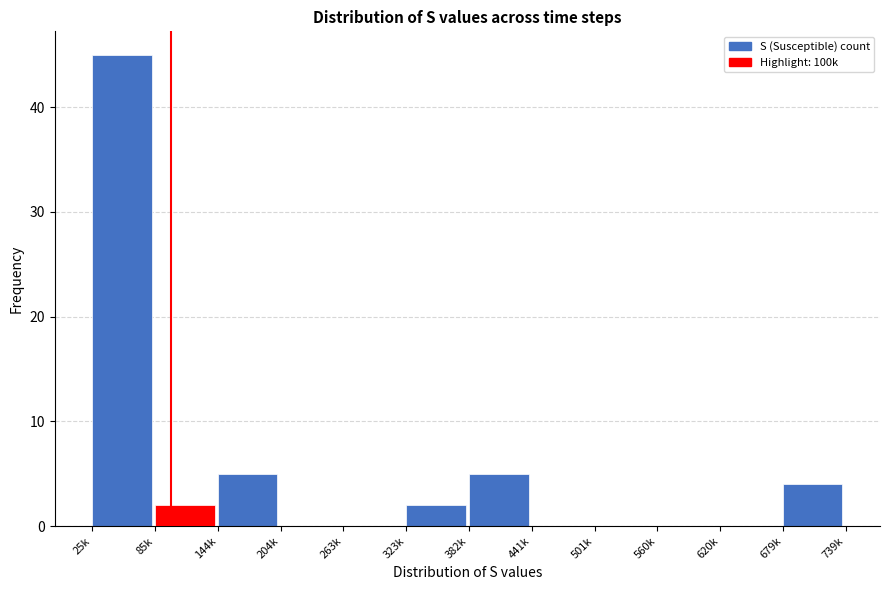

Reading right to left, transcribe all the data shown in this chart.

679k=4	620k=0	560k=0	501k=0	441k=0	382k=5	323k=2	263k=0	204k=0	144k=5	85k=2	25k=45